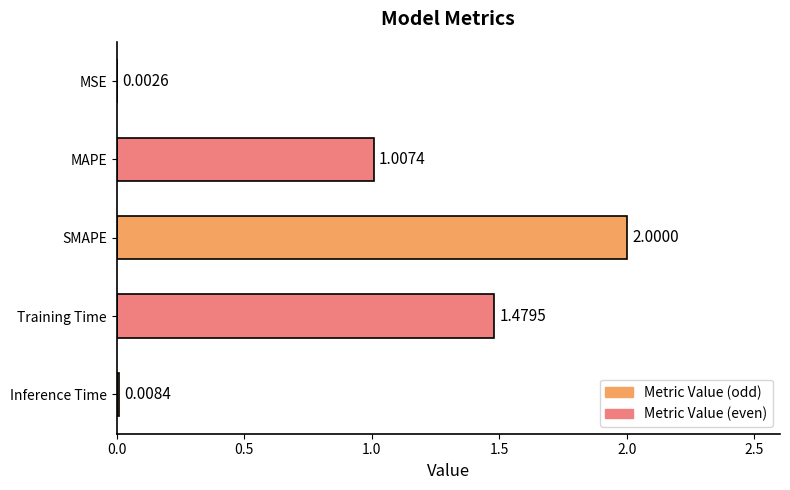

Where is the data nearest to the value 1?

MAPE